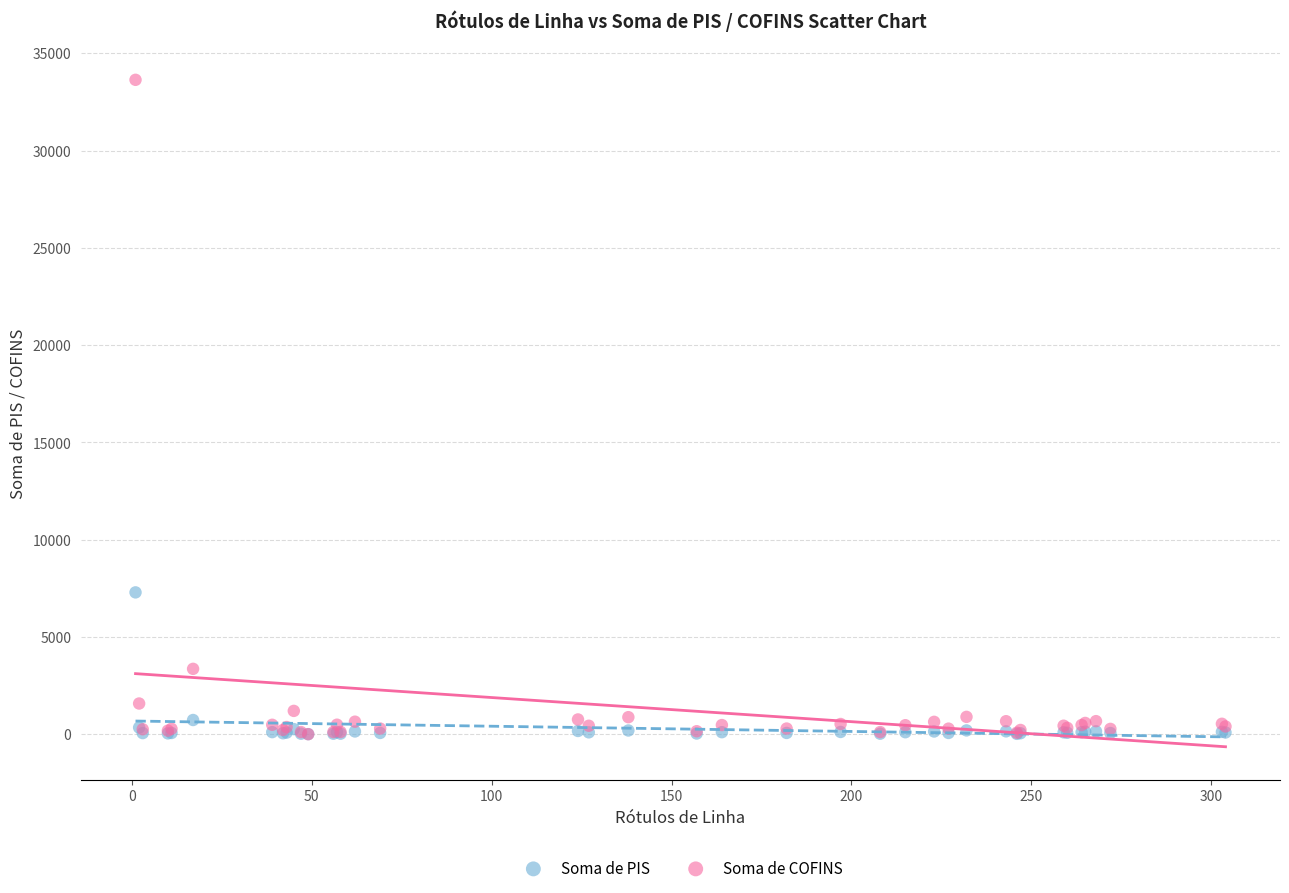

In the Soma de COFINS series, what Y value is closest to 16817?

3357.0